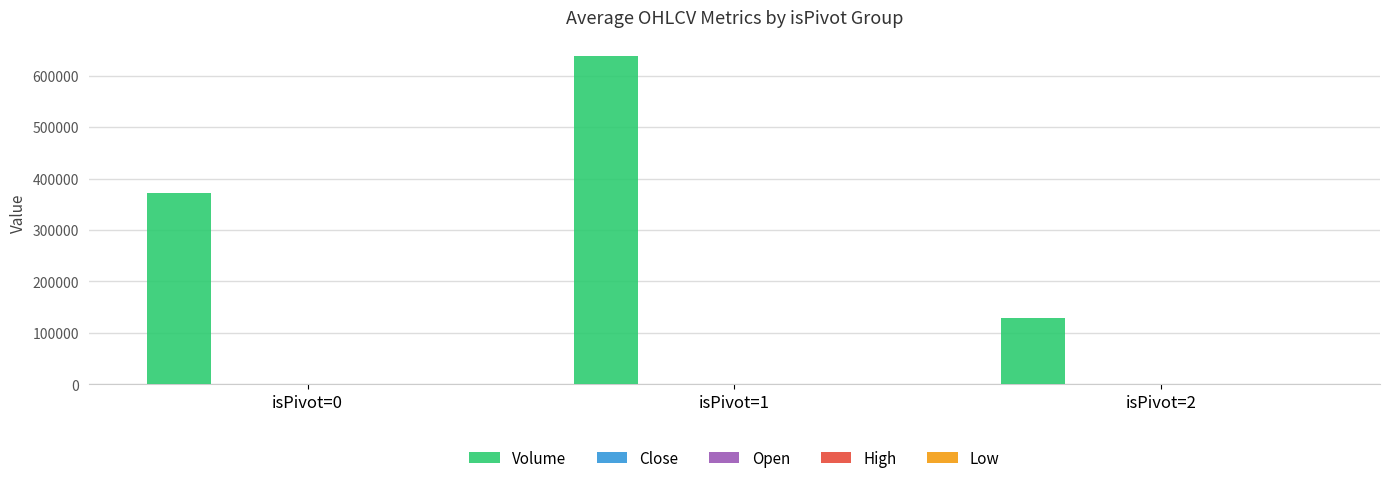

What is the sum of all Volume values?

1138614.0